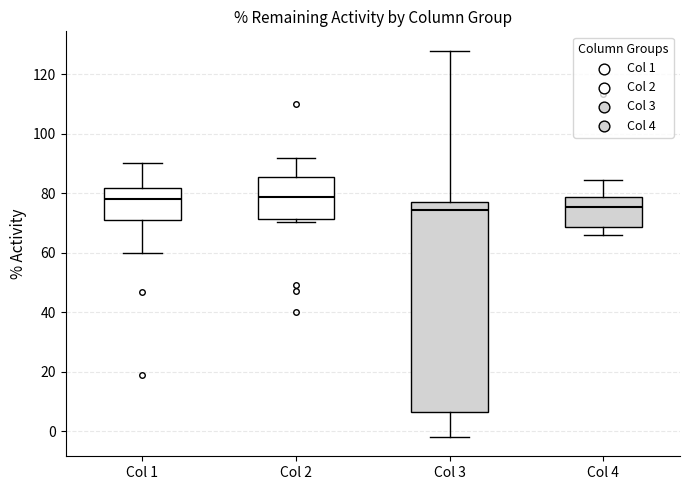

Reading left to right, read every box against the y-axis: the position of its median line, the range the box covers, and the ends of its whiskers. The values are not printed on the chart, so give them approximately, as read against the axis.

Col 1: median 78, box 72 to 82, whiskers 60 to 90
Col 2: median 78, box 72 to 86, whiskers 70 to 92
Col 3: median 74, box 6 to 76, whiskers -2 to 128
Col 4: median 76, box 68 to 78, whiskers 66 to 84